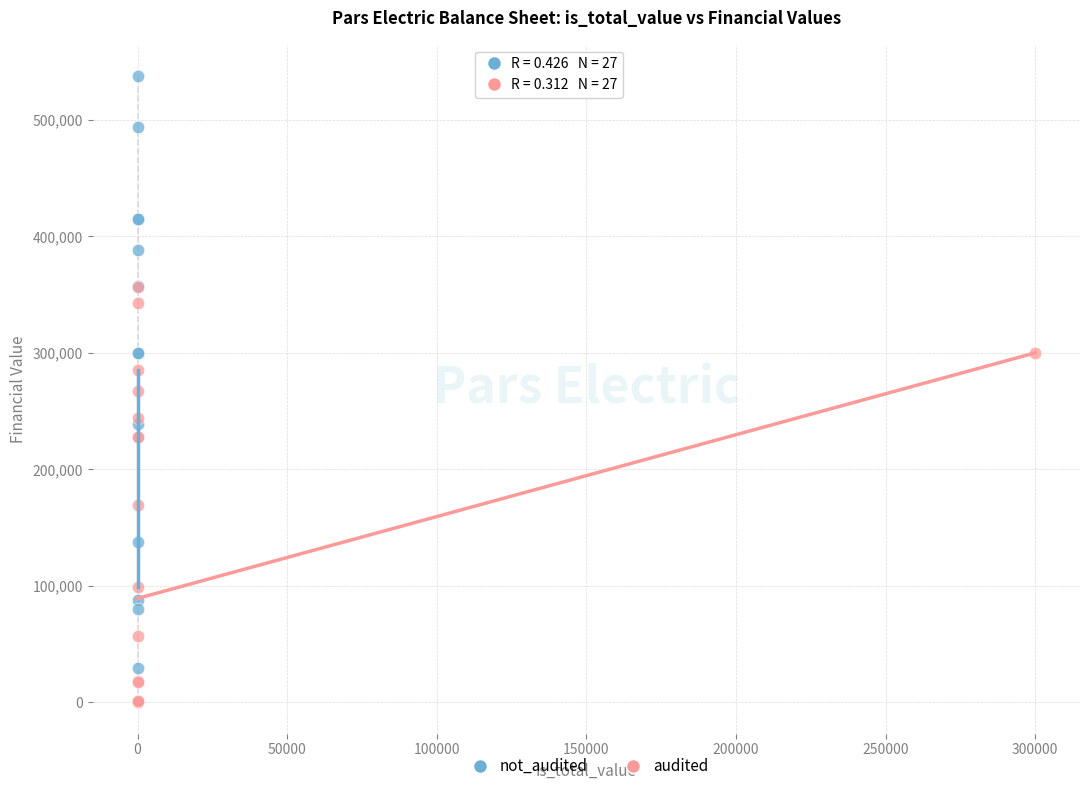

Which series has the widest spread of Y values?

not_audited